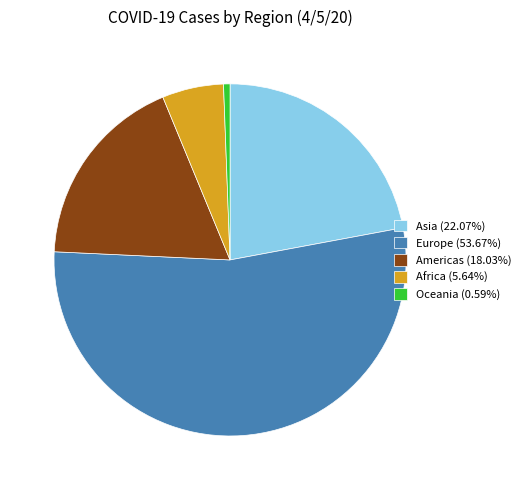

The Europe slice represents 54% of the pie. True or false?

True